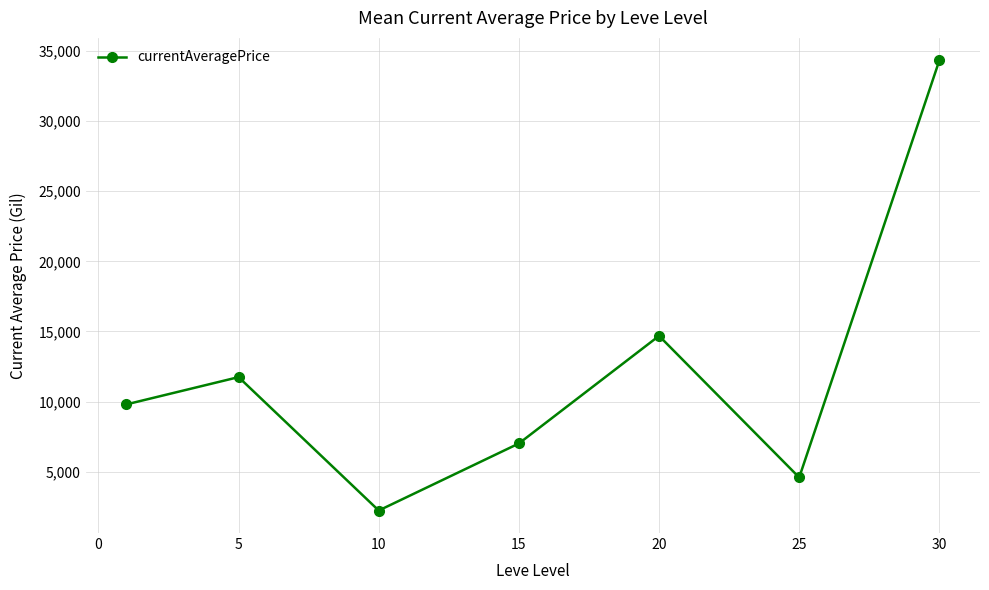

True or false: the data has more than 2 interior local peaks.

False